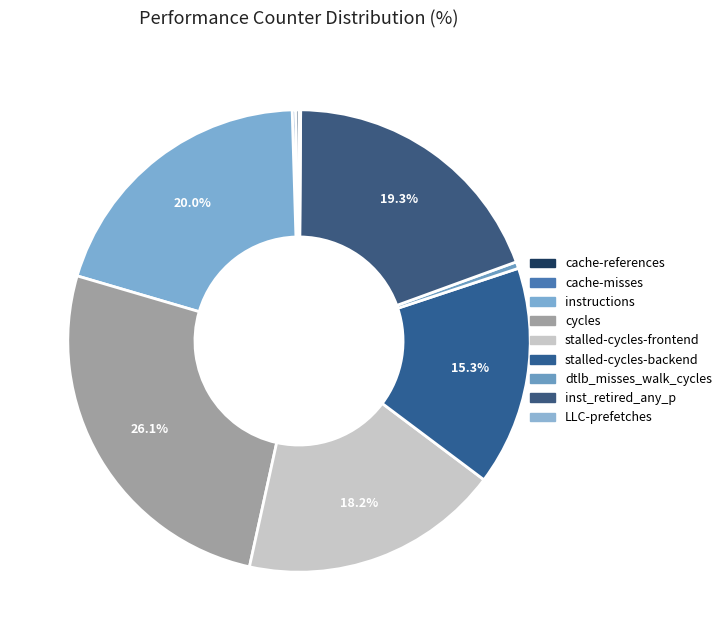

True or false: stalled-cycles-frontend accounts for 6% of the total.

False